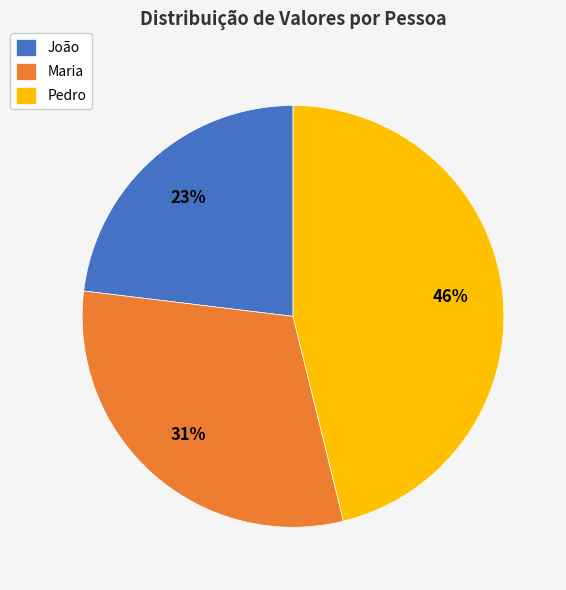

Count the number of slices in the pie.

3